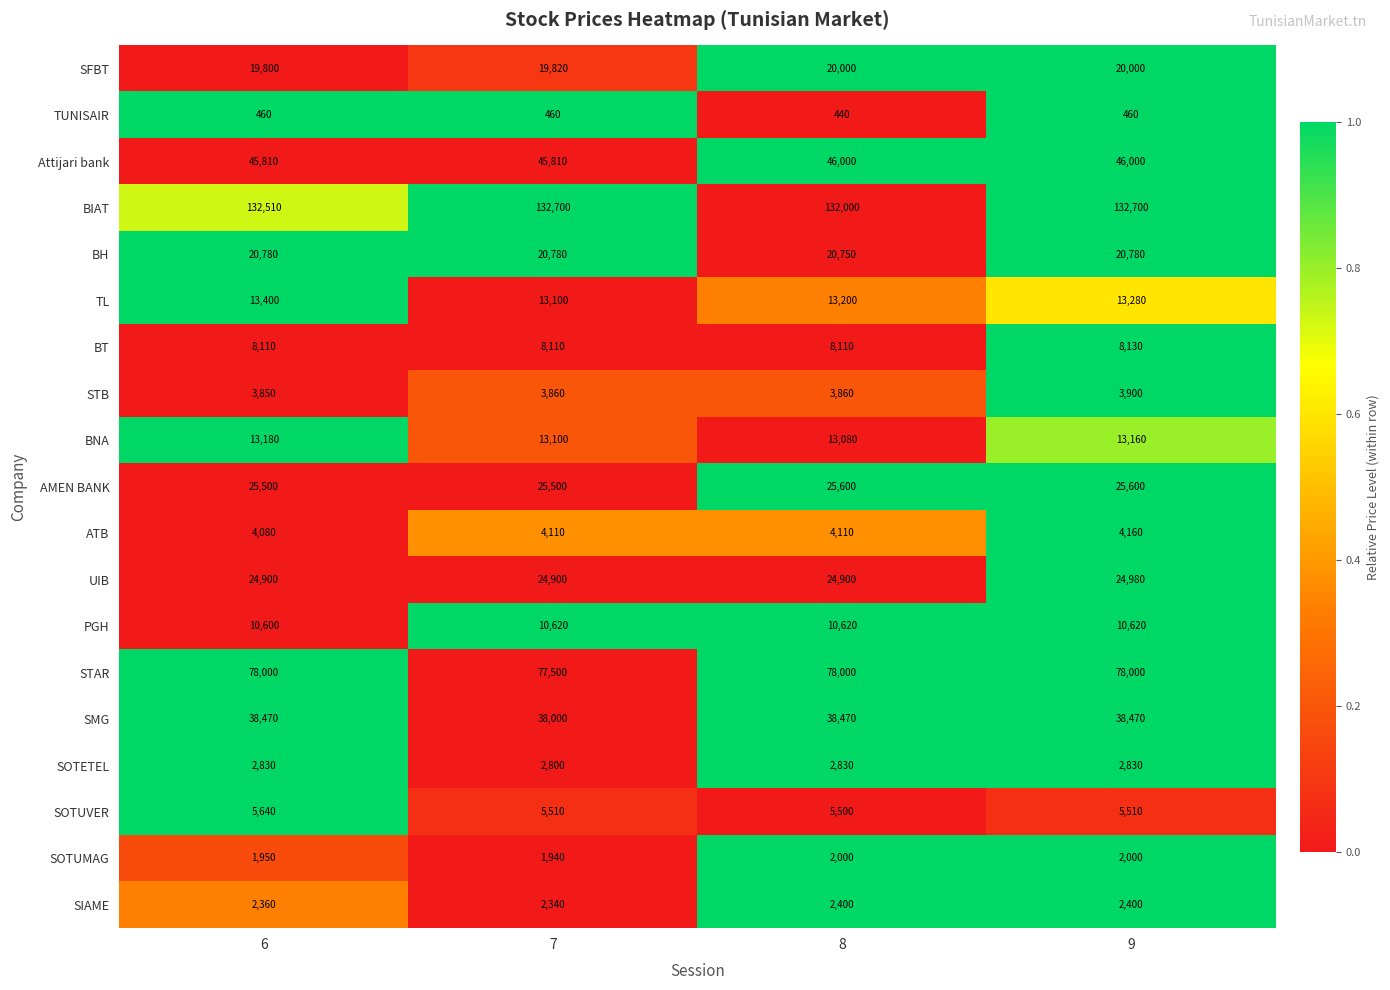

Which series has the largest range (max minus min)?

BIAT